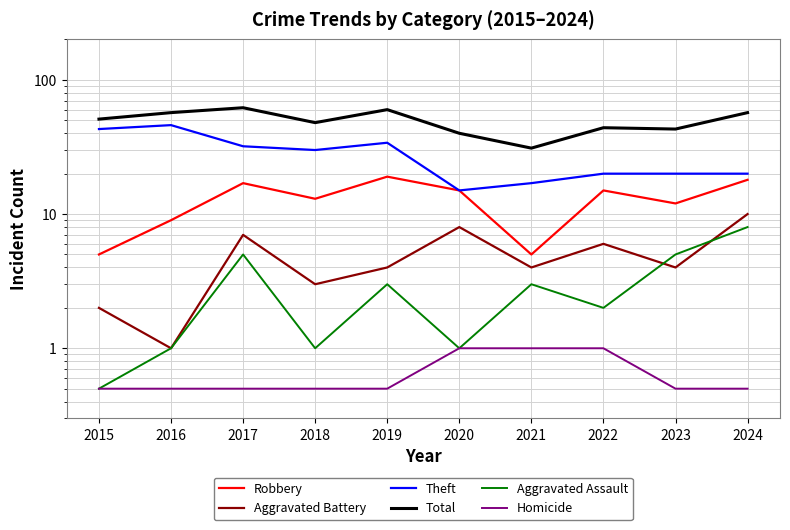

What are all the series names shown in the legend?

Robbery, Aggravated Battery, Theft, Total, Aggravated Assault, Homicide